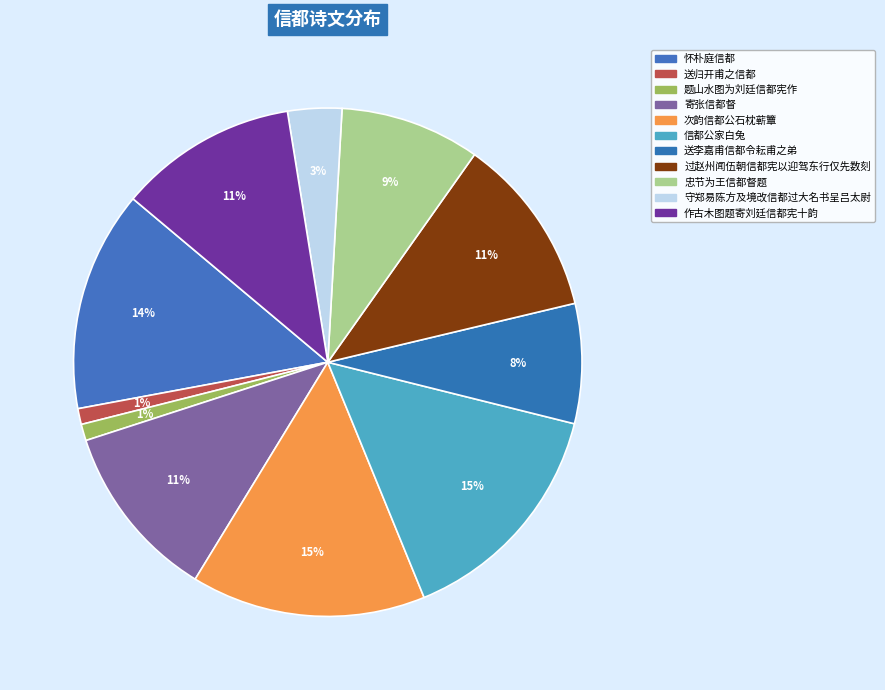

How many segments does this pie chart have?

11